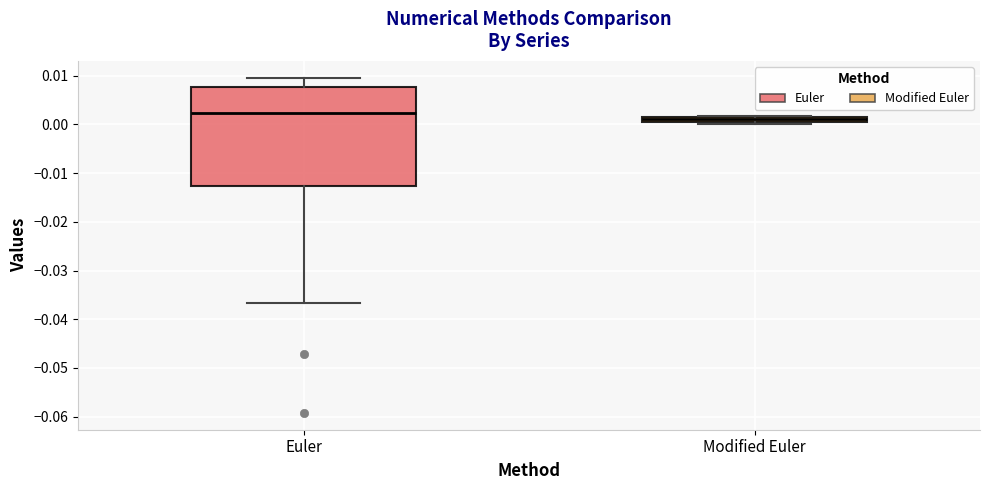

Where is the upper edge of the box for Modified Euler on the y-axis? The values are not printed on the chart, so give them approximately, as read against the axis.

0.002